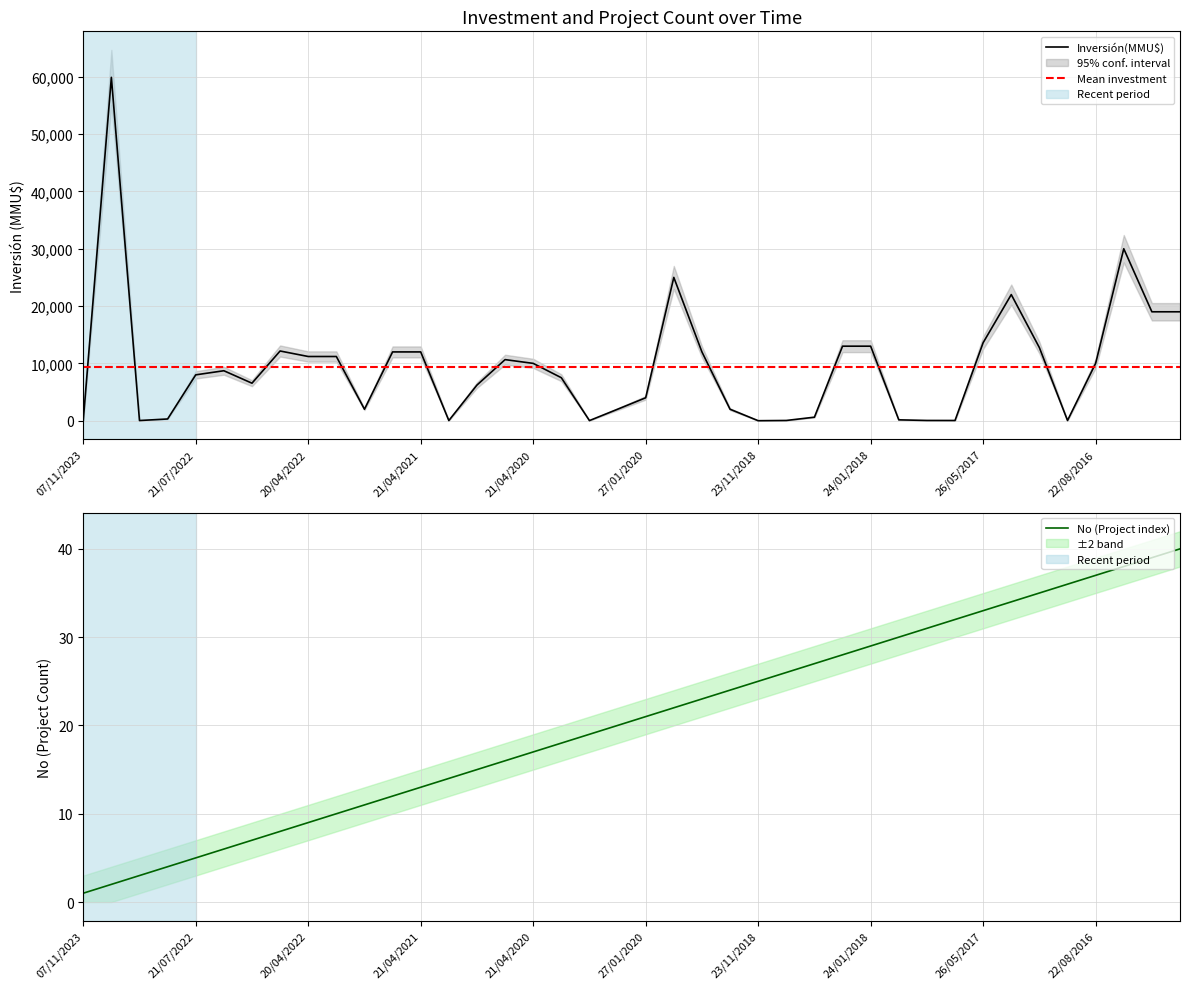

The Inversión(MMU$) series shows 2000 at 05/10/2021. True or false?

True